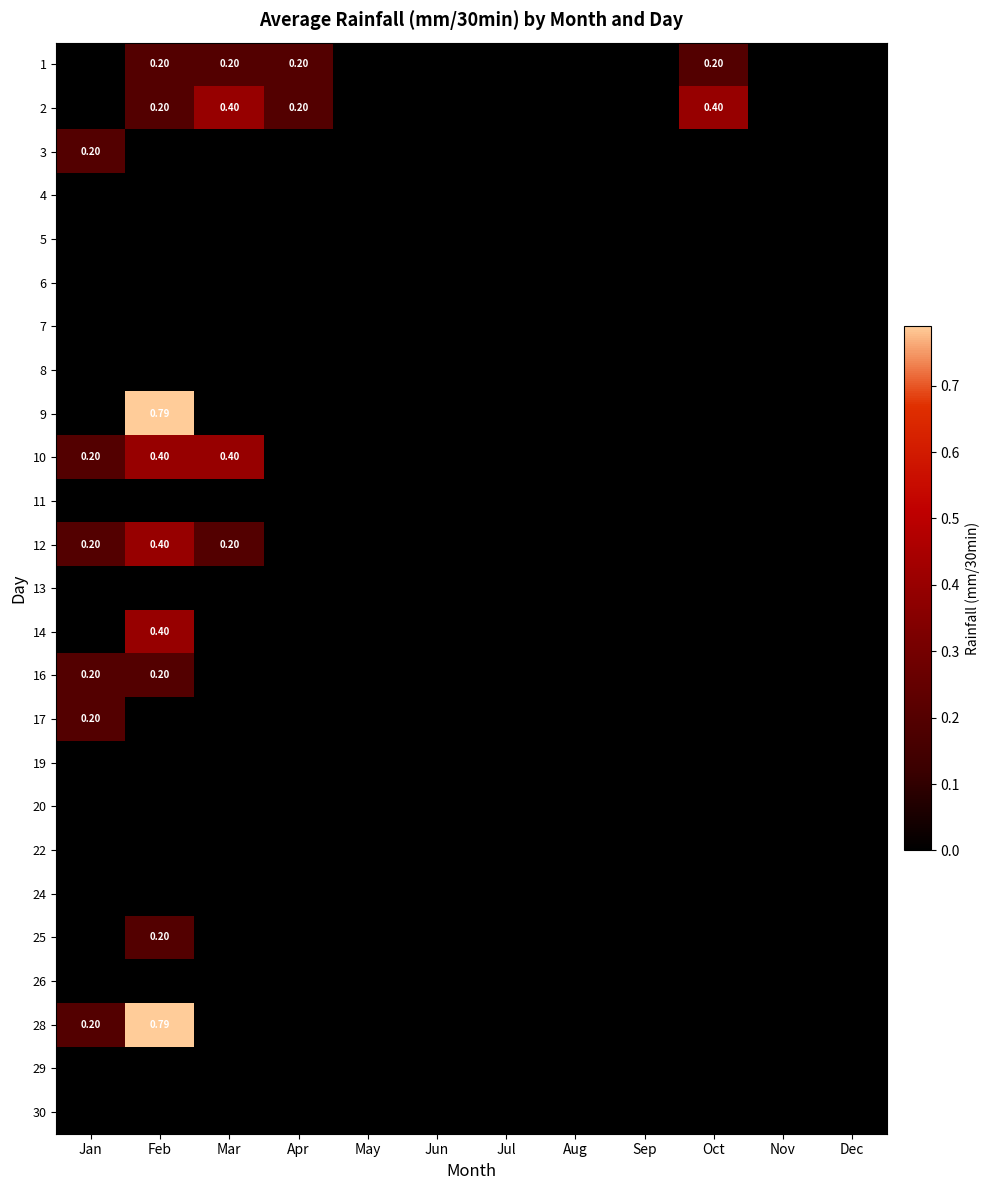

Rank the series by their maximum value, from lowest to highest.

4, 5, 6, 7, 8, 11, 13, 19, 20, 22, 24, 26, 29, 30, 1, 3, 16, 17, 25, 2, 10, 12, 14, 9, 28